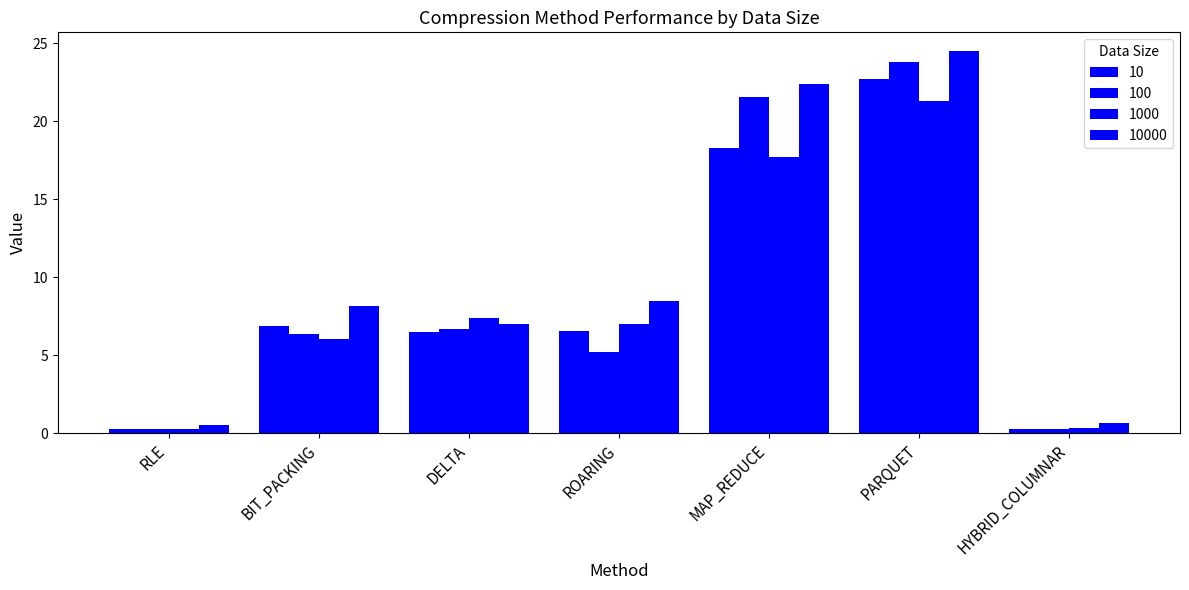

How many data points in 100 are less than 6?

3